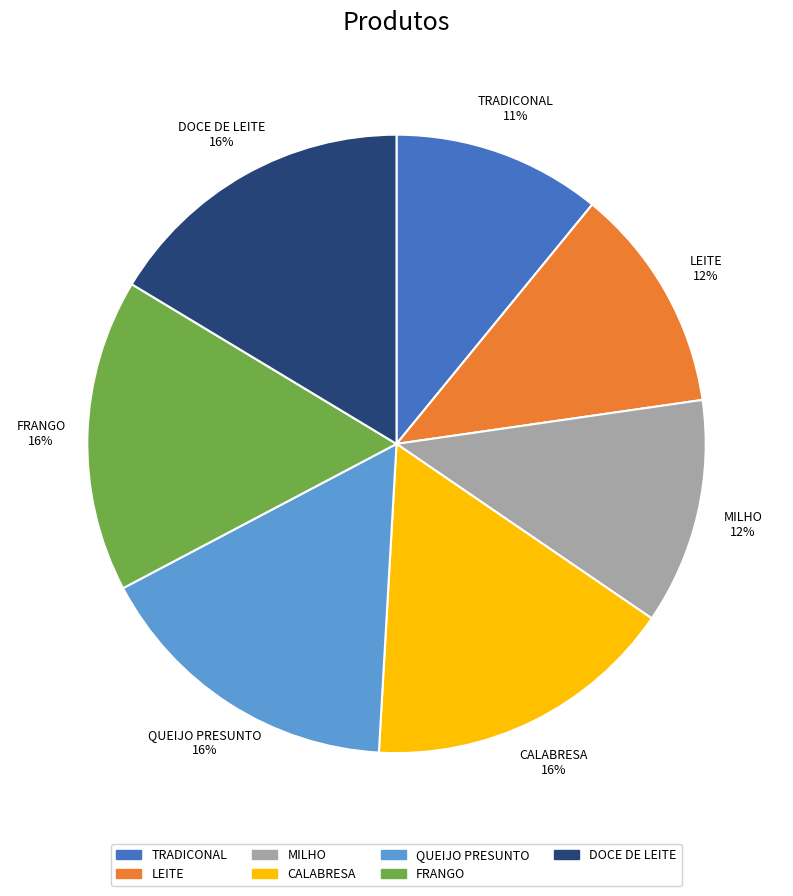

How many segments does this pie chart have?

7